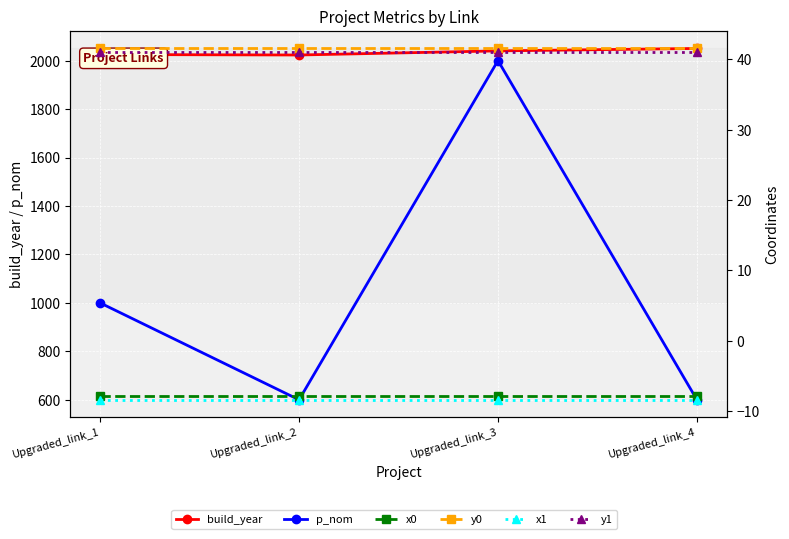

True or false: build_year and x0 intersect in this chart.

False